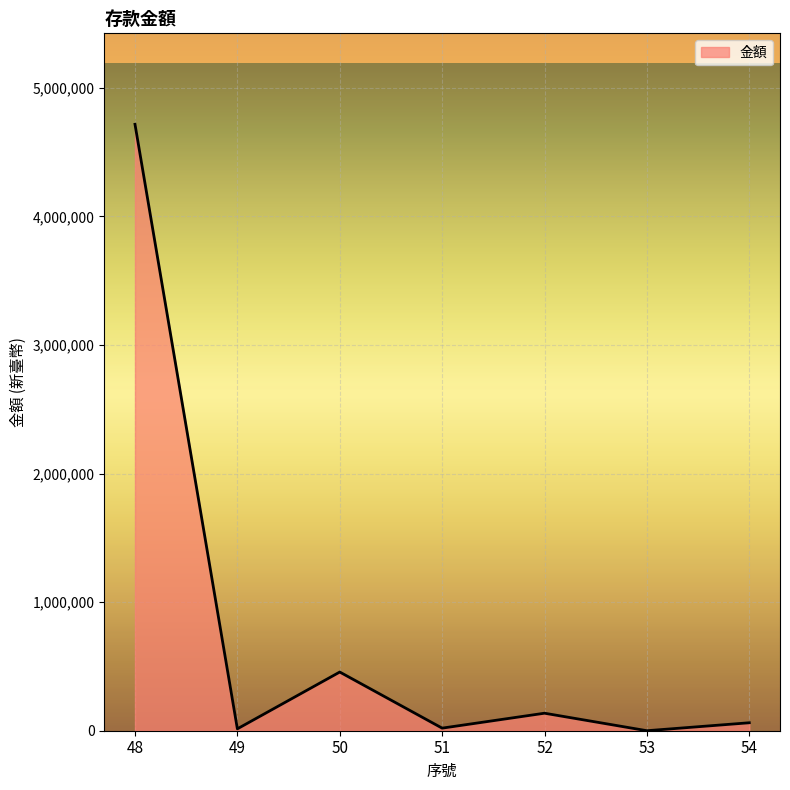

At which category does the data reach its first local valley?

49